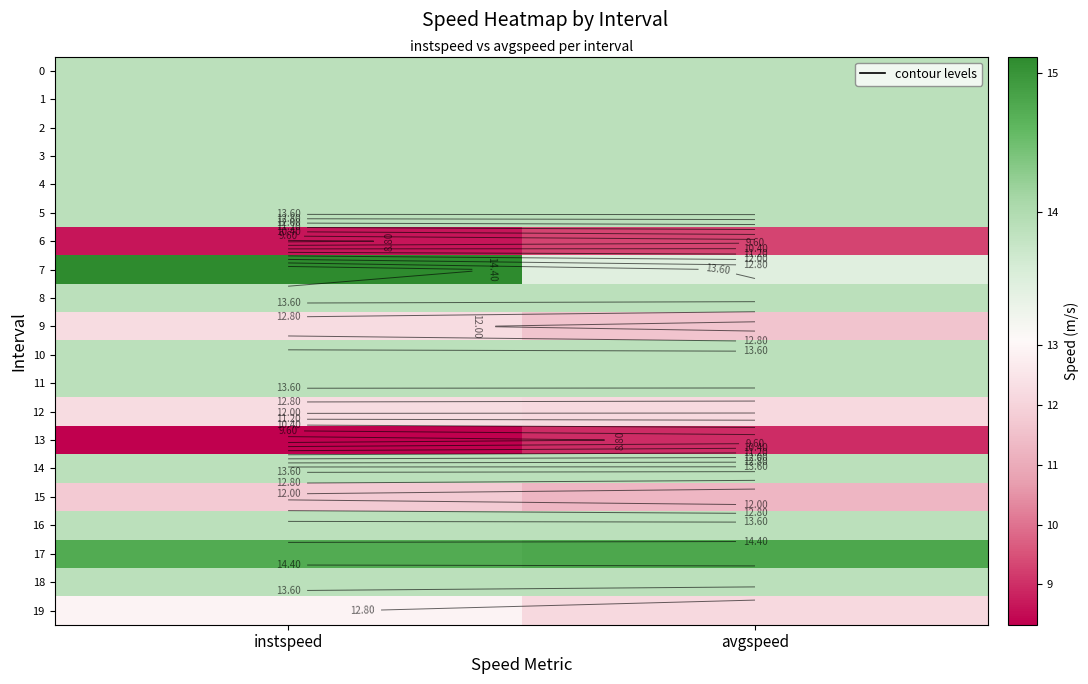

Rank the series at avgspeed from highest to lowest value.

17, 0, 1, 2, 3, 4, 5, 8, 10, 11, 14, 16, 18, 7, 19, 12, 9, 15, 6, 13